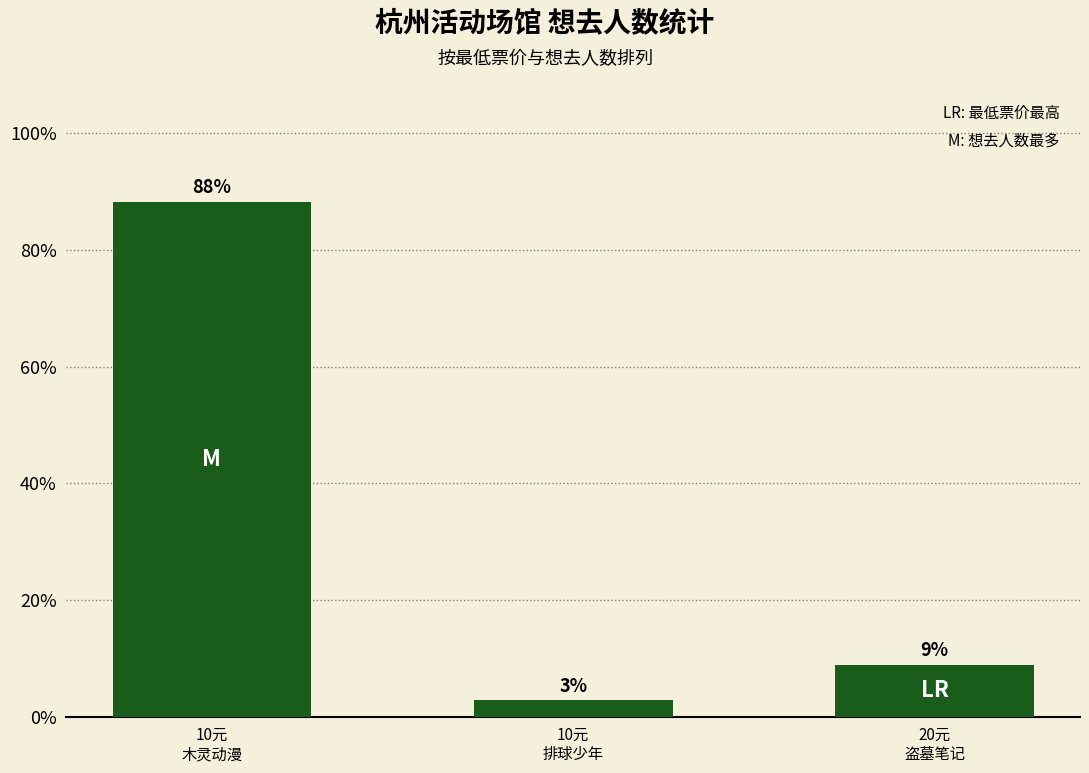

Reading left to right, extract all data points from this chart.

10元
木灵动漫=88.3	10元
排球少年=2.8	20元
盗墓笔记=8.9